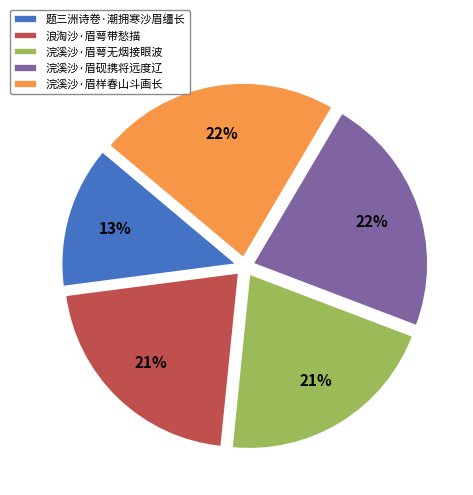

Count the number of slices in the pie.

5